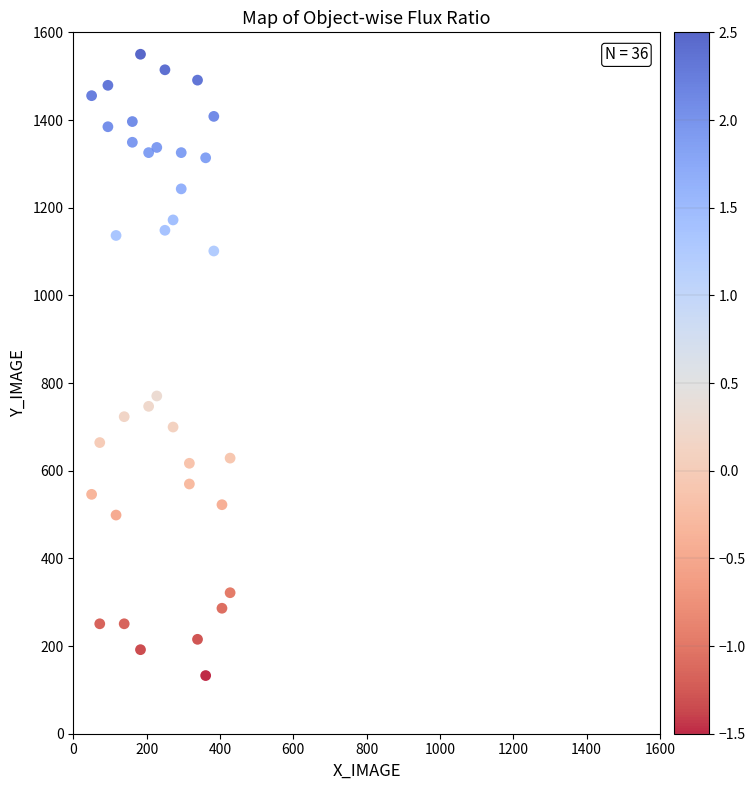

What is the range of X values (max minus min)?

377.8